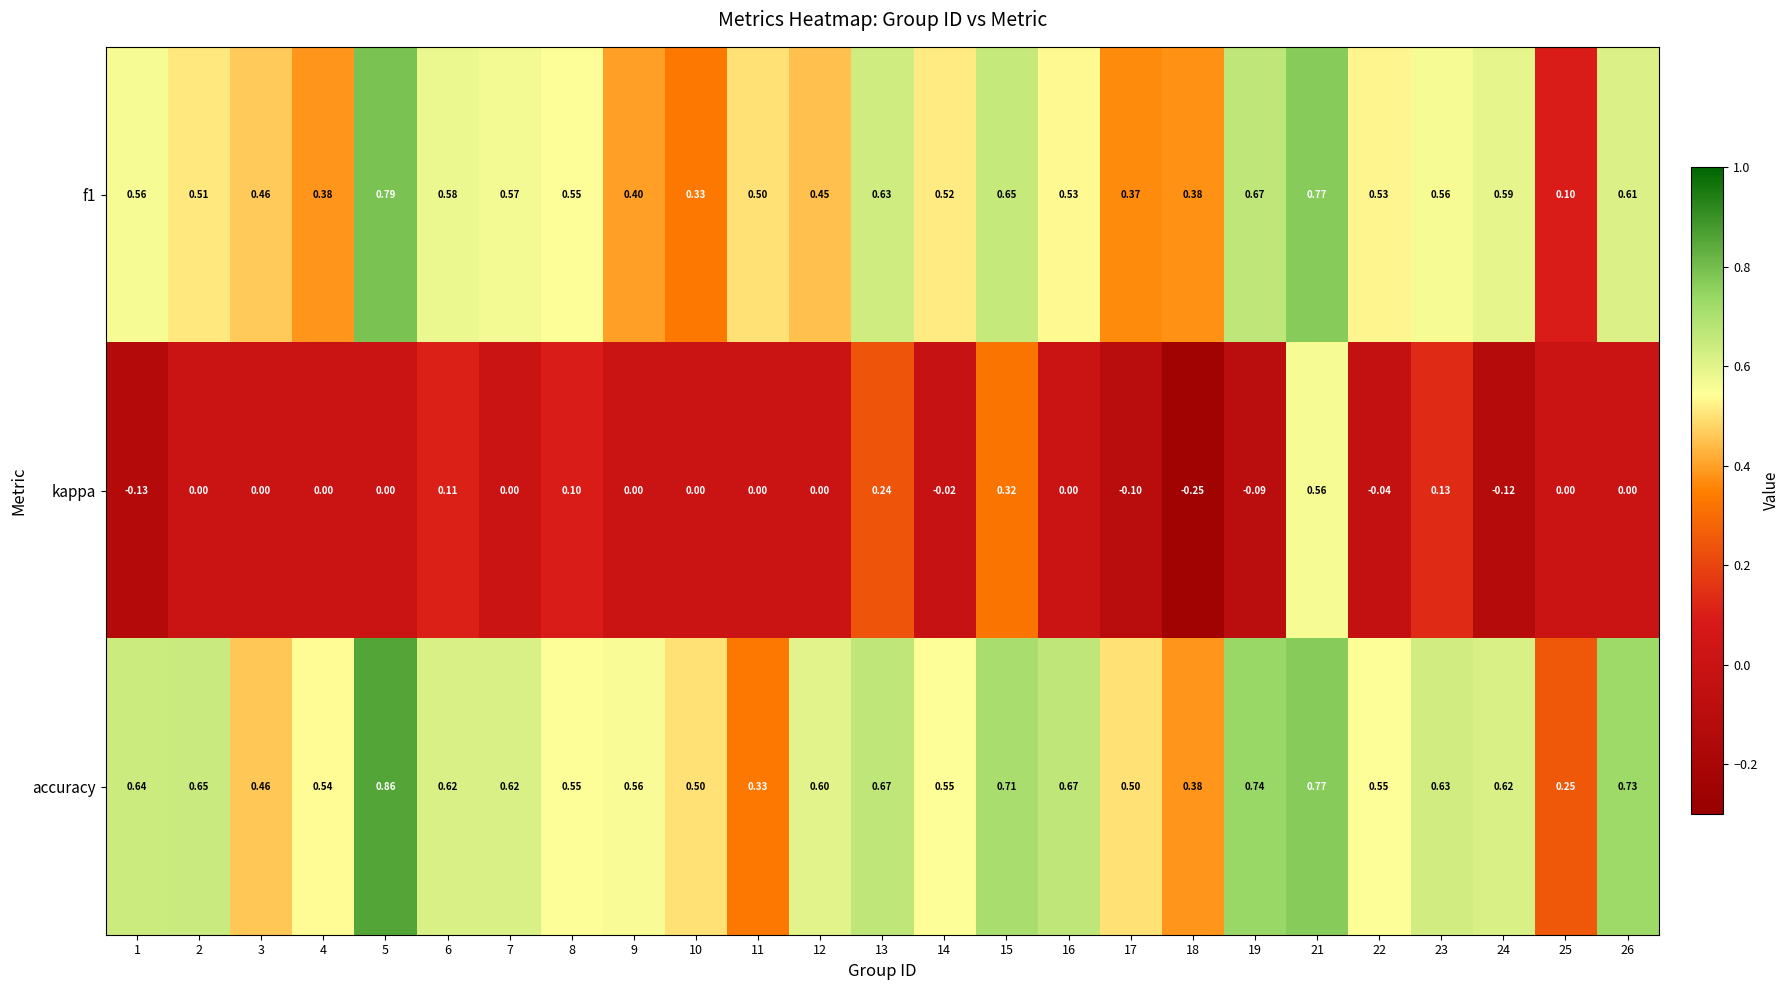

Between 15 and 19, which series saw the biggest shift?

kappa